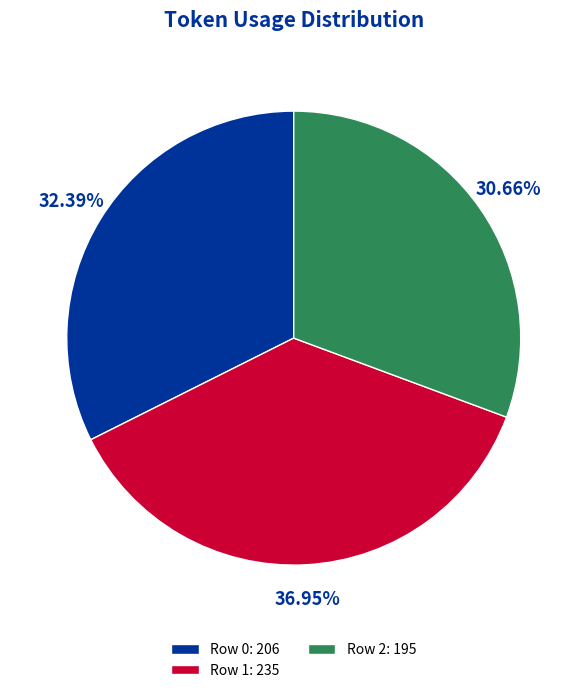

To the nearest percent, what portion does Row 1 represent?

37%